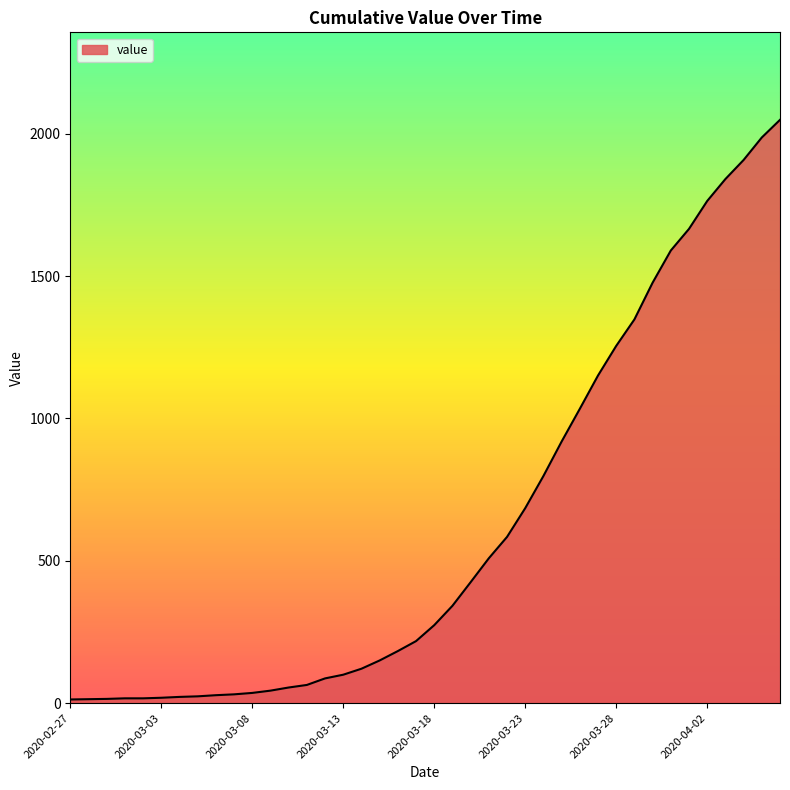

What is the greatest value displayed?

2049